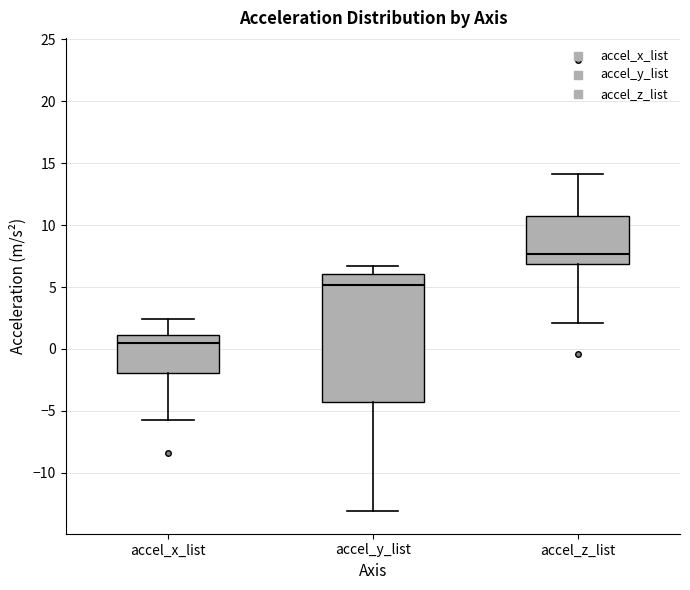

Where does the median line of the box for accel_x_list sit on the y-axis? The values are not printed on the chart, so give them approximately, as read against the axis.

0.5